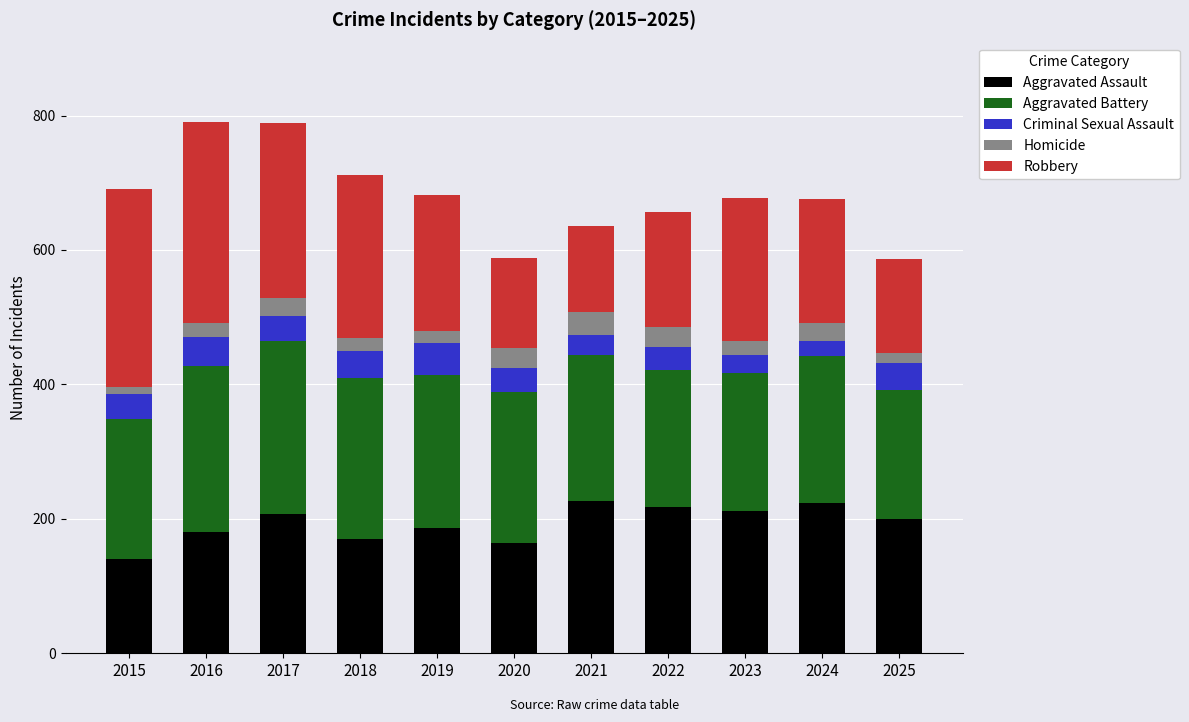

Are the bars horizontal?

No